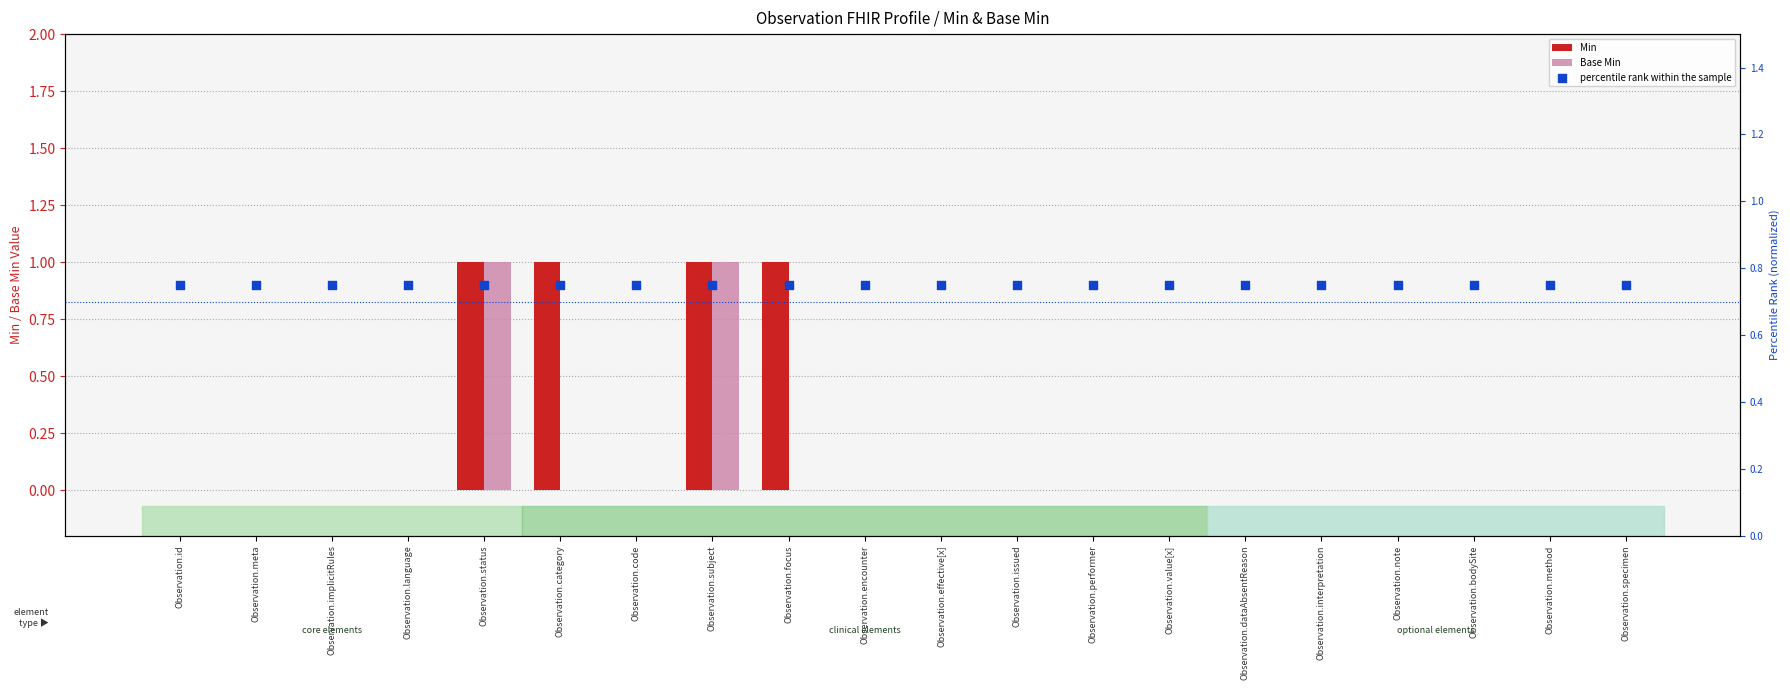

At which category is the sum across all series the highest?

Observation.status